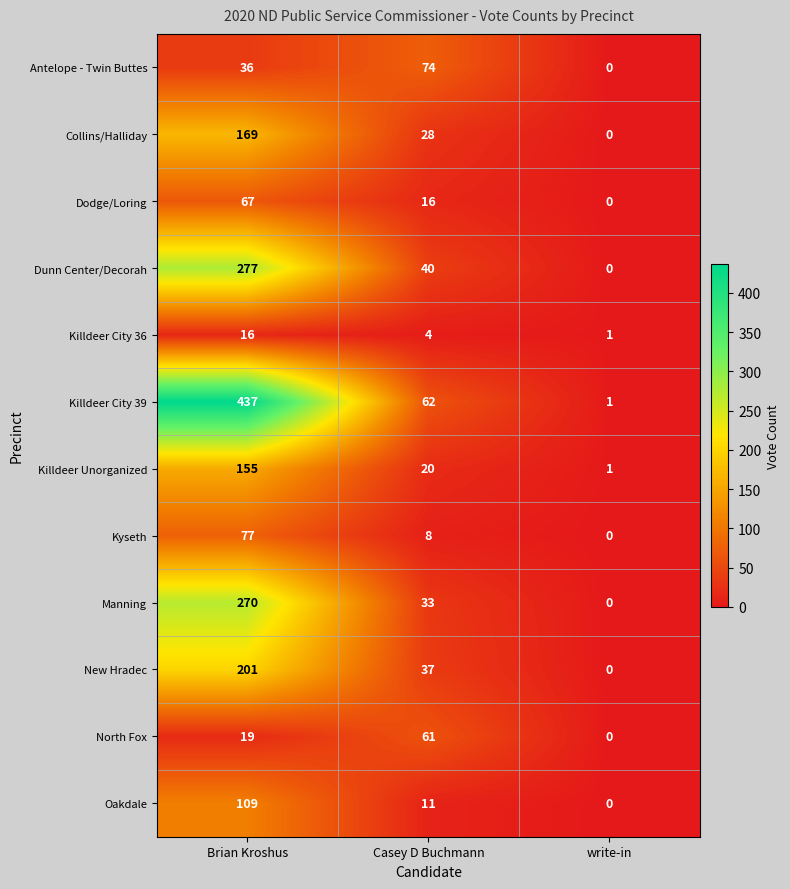

Where is Manning nearest to the value 135?

Casey D Buchmann